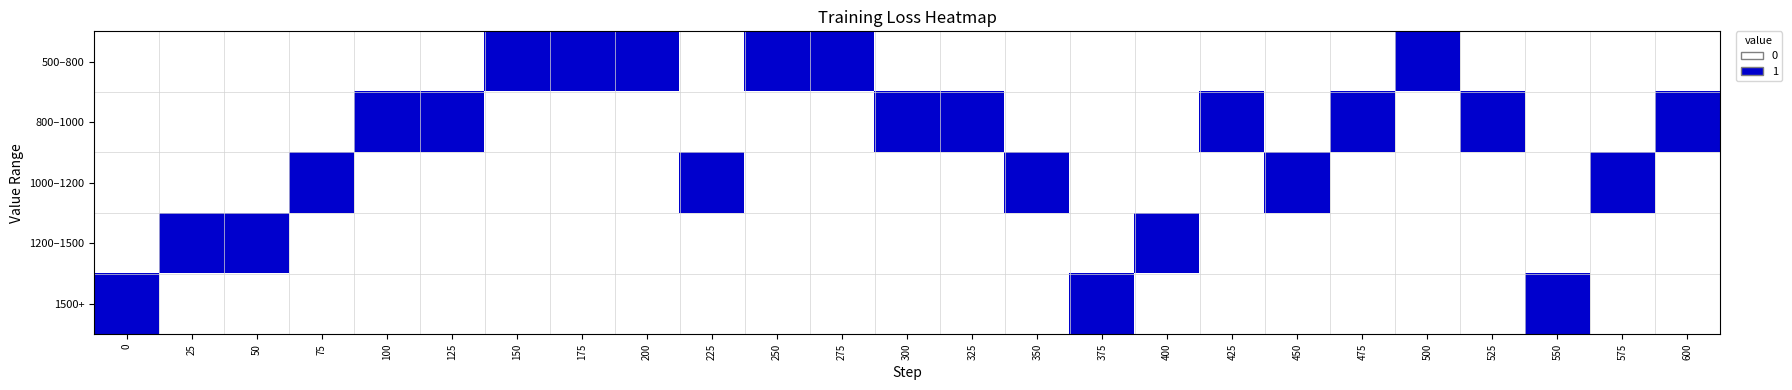

Reading left to right, transcribe all the data shown in this chart.

500–800: 0=0	25=0	50=0	75=0	100=0	125=0	150=1	175=1	200=1	225=0	250=1	275=1	300=0	325=0	350=0	375=0	400=0	425=0	450=0	475=0	500=1	525=0	550=0	575=0	600=0
800–1000: 0=0	25=0	50=0	75=0	100=1	125=1	150=0	175=0	200=0	225=0	250=0	275=0	300=1	325=1	350=0	375=0	400=0	425=1	450=0	475=1	500=0	525=1	550=0	575=0	600=1
1000–1200: 0=0	25=0	50=0	75=1	100=0	125=0	150=0	175=0	200=0	225=1	250=0	275=0	300=0	325=0	350=1	375=0	400=0	425=0	450=1	475=0	500=0	525=0	550=0	575=1	600=0
1200–1500: 0=0	25=1	50=1	75=0	100=0	125=0	150=0	175=0	200=0	225=0	250=0	275=0	300=0	325=0	350=0	375=0	400=1	425=0	450=0	475=0	500=0	525=0	550=0	575=0	600=0
1500+: 0=1	25=0	50=0	75=0	100=0	125=0	150=0	175=0	200=0	225=0	250=0	275=0	300=0	325=0	350=0	375=1	400=0	425=0	450=0	475=0	500=0	525=0	550=1	575=0	600=0